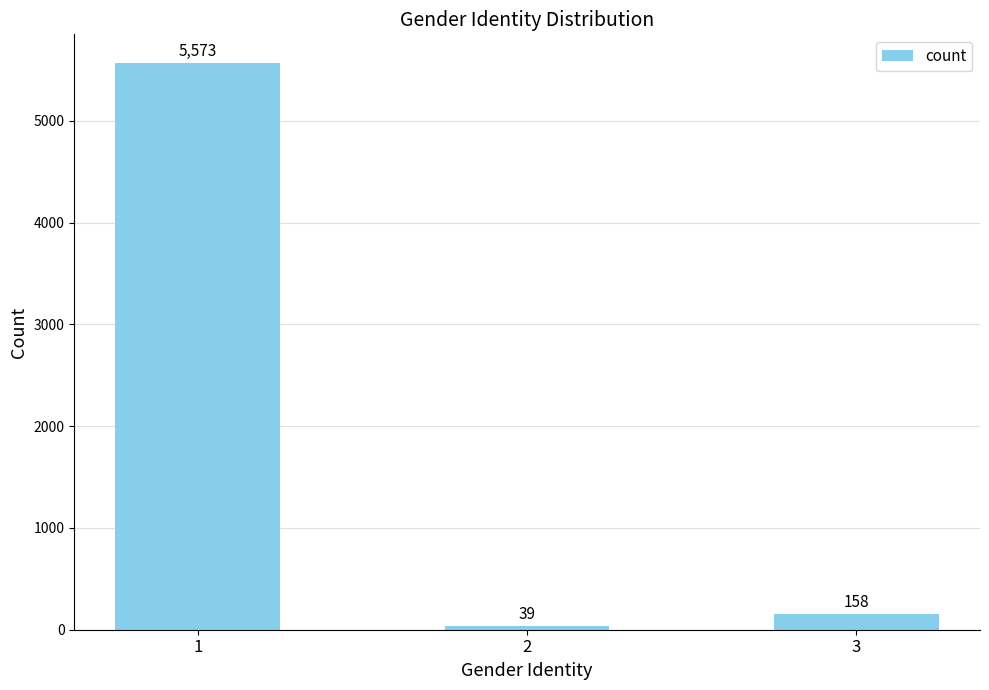

What is the smallest value displayed?

39